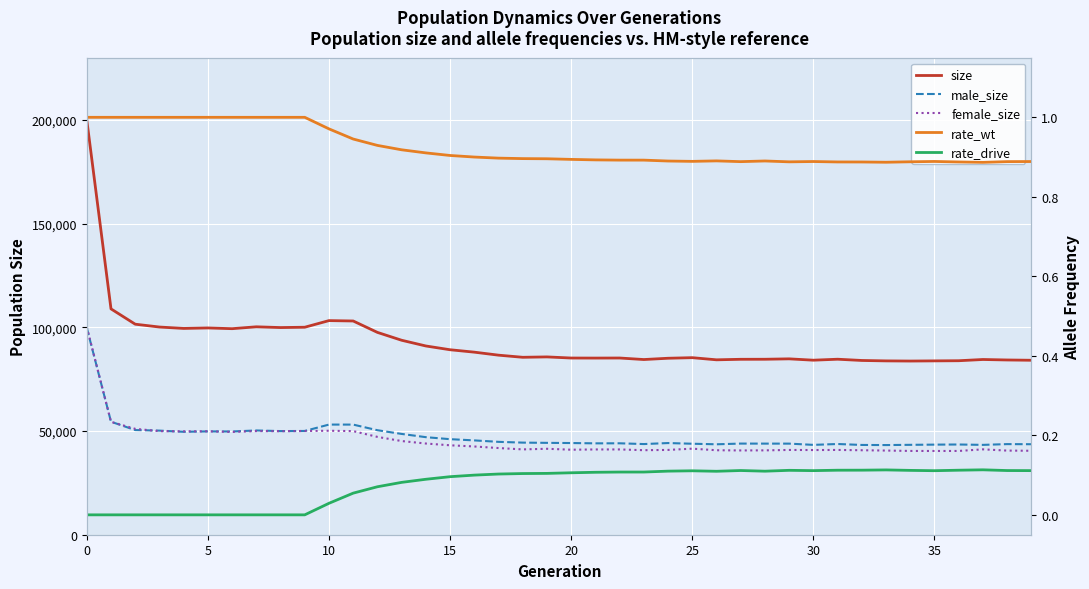

True or false: rate_wt and rate_drive cross at least once.

False